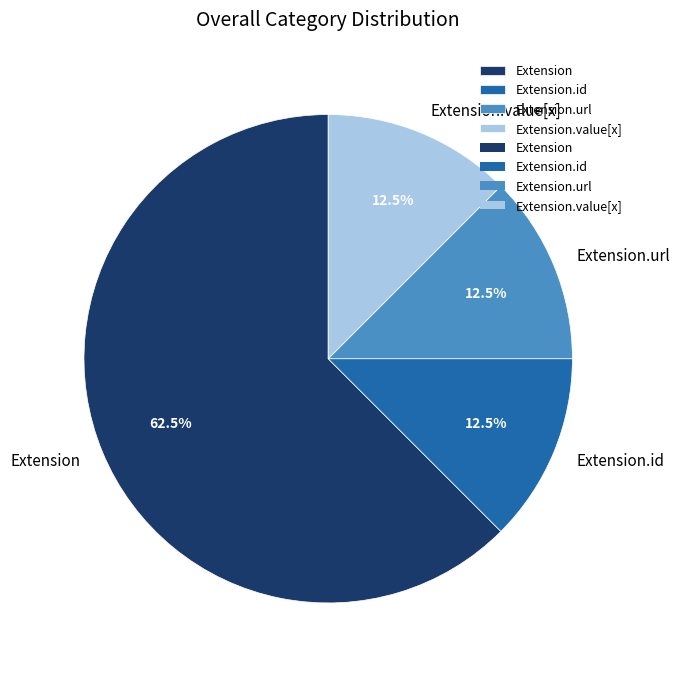

Combined, what portion of the pie is Extension and Extension.id?

75.0%